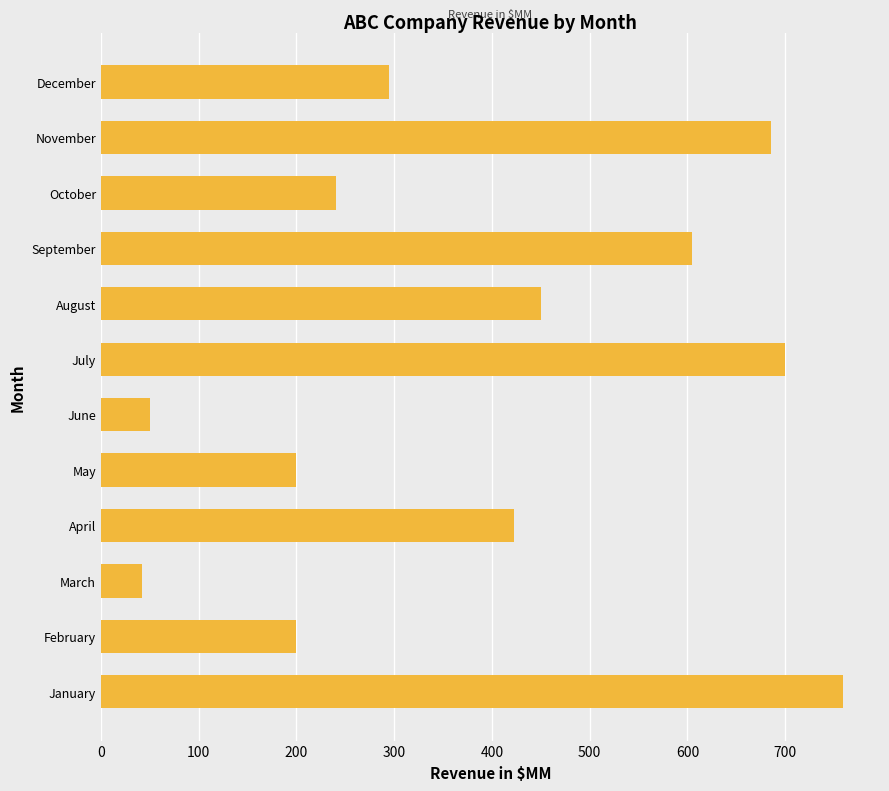

Reading top to bottom, what are all the values shown in this chart?

295	685	240	605	450	700	50	200	423	42	200	759